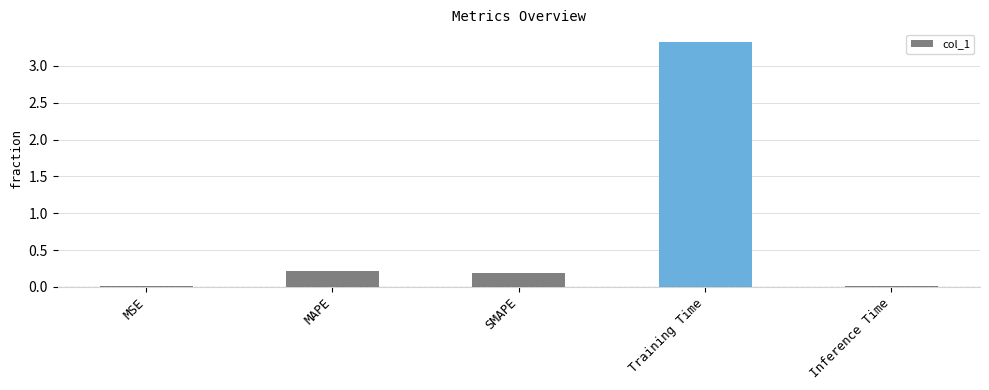

True or false: the data shows 4.6 at Training Time.

False